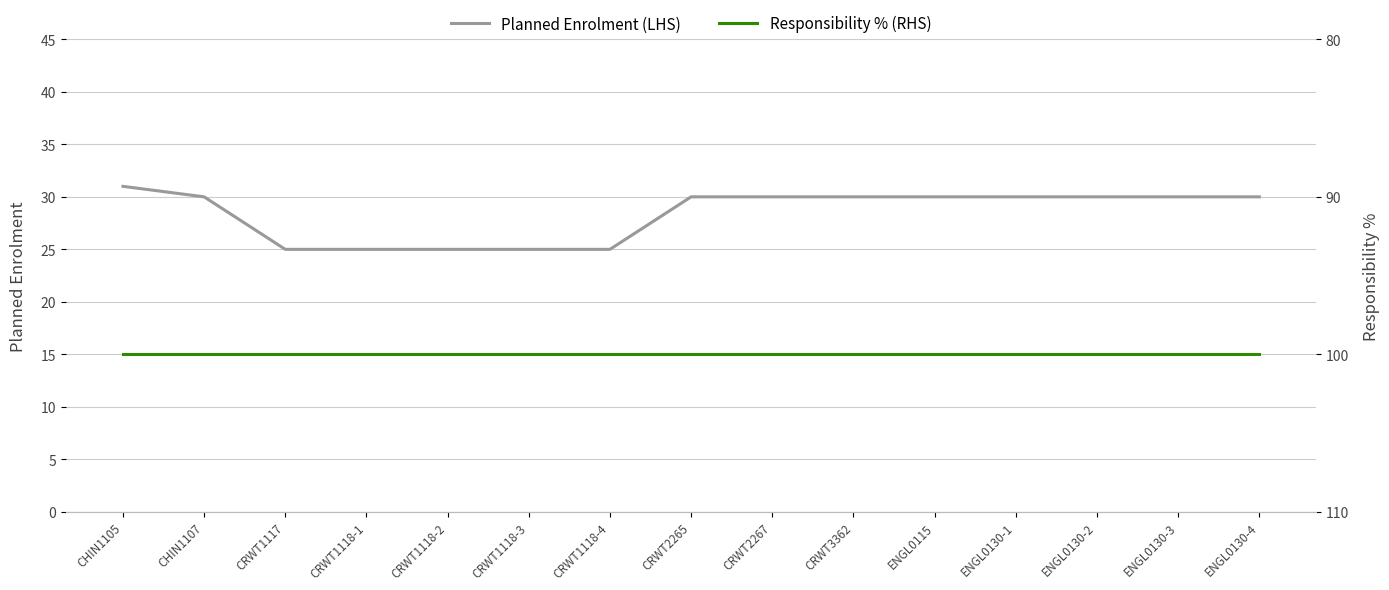

What is the label of the 9th point from the right?

CRWT1118-4